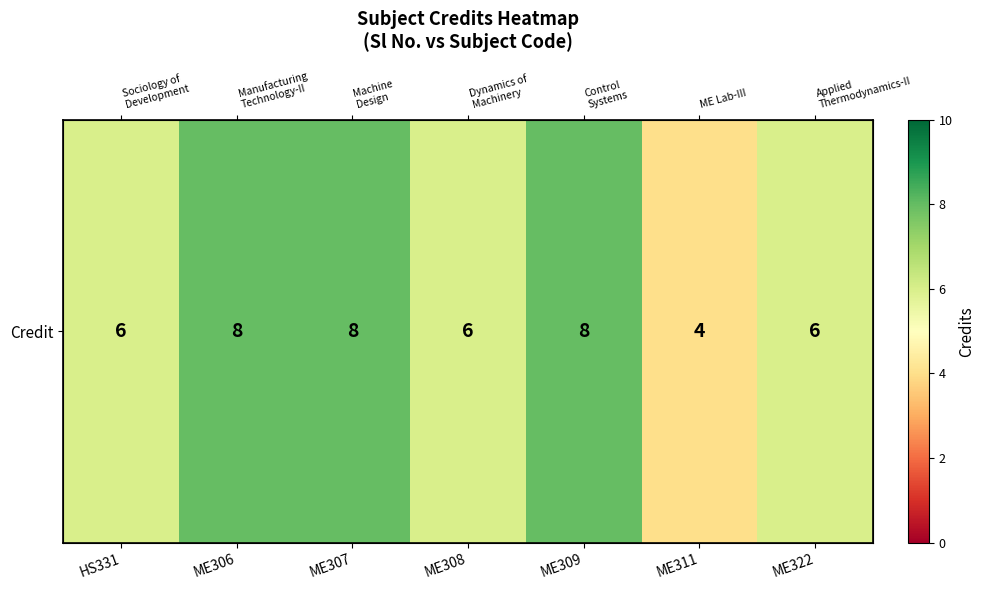

What is the average value?

7